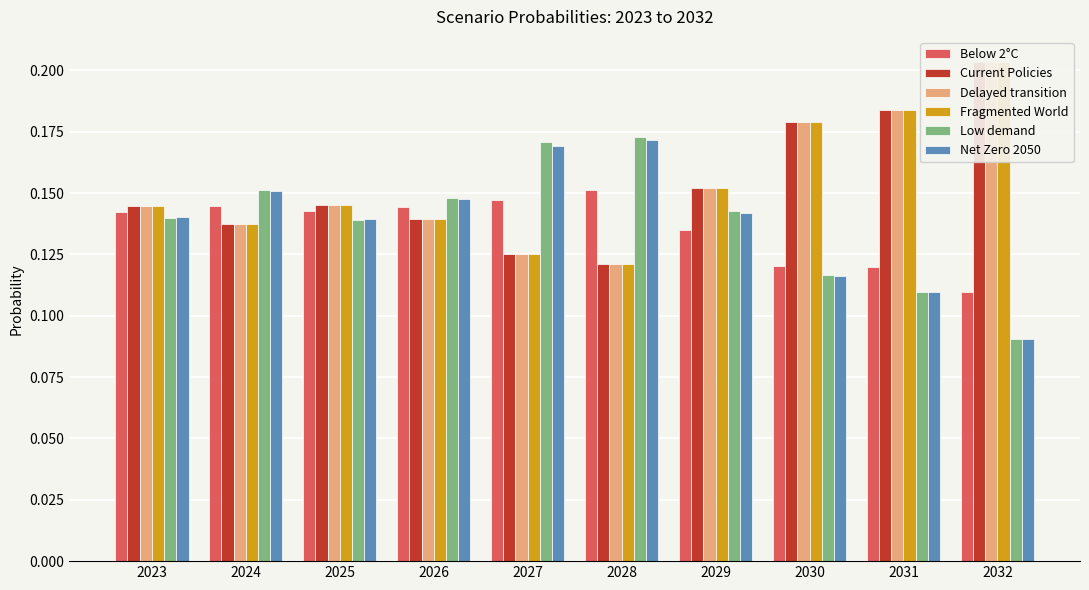

What is the sum of the Delayed transition values at 2028 and 2030?

0.3